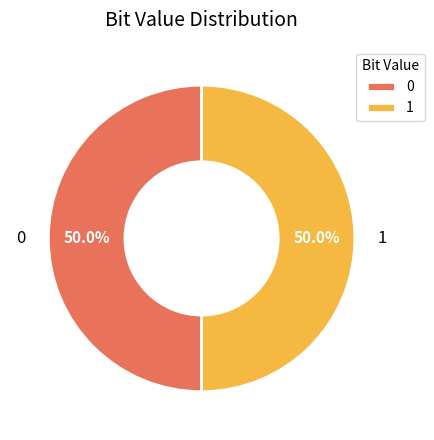

What percentage do 1 and 0 together represent?

100.0%